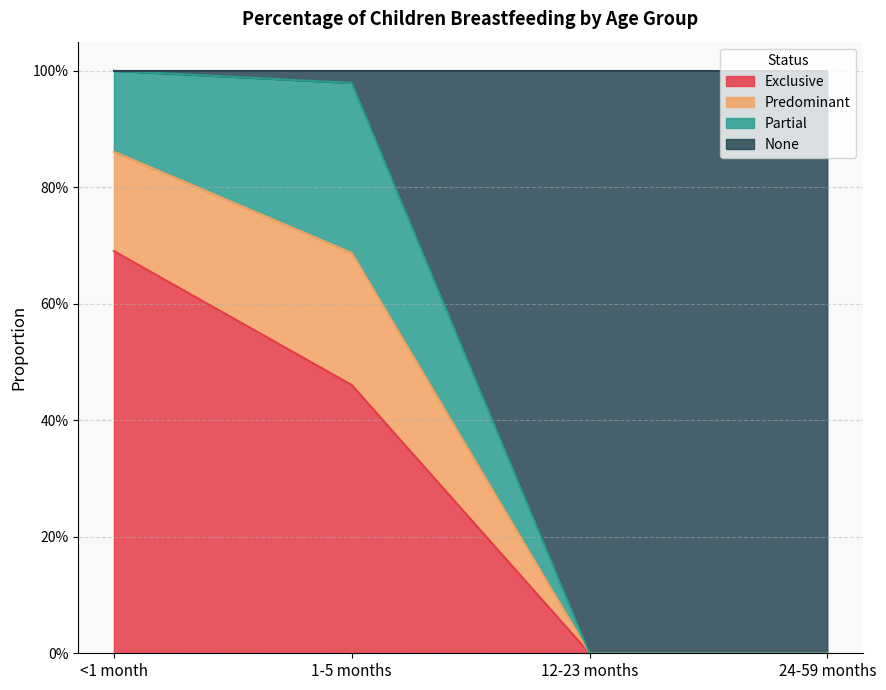

Does the chart have visible grid lines?

Yes